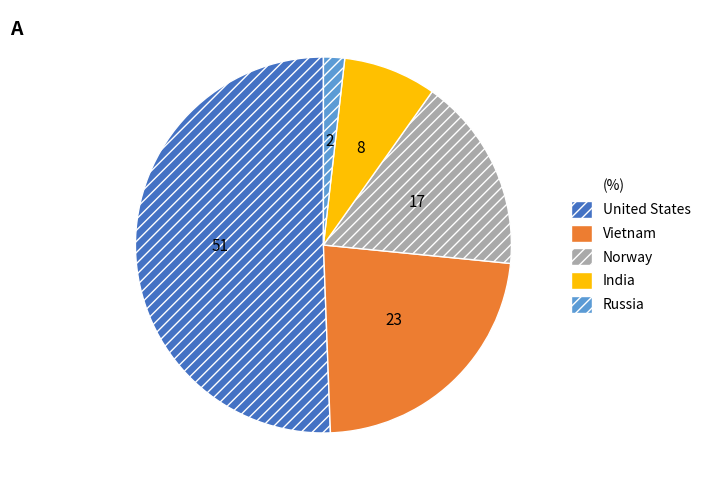

Does any single category account for the majority?

Yes